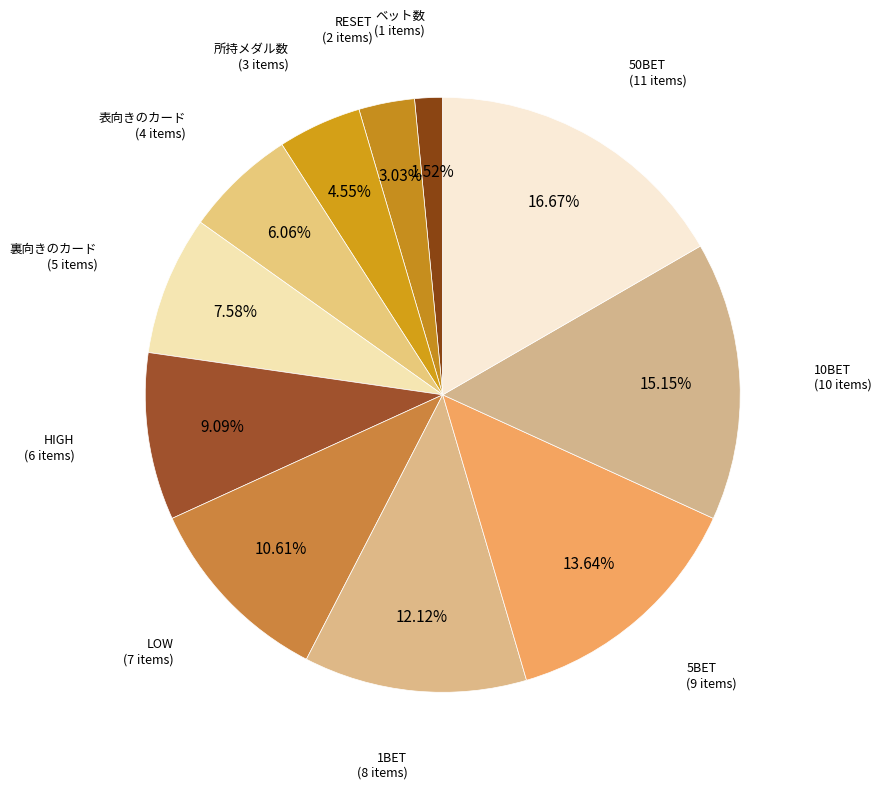

What percentage is the 10BET slice, to the nearest percent?

15%